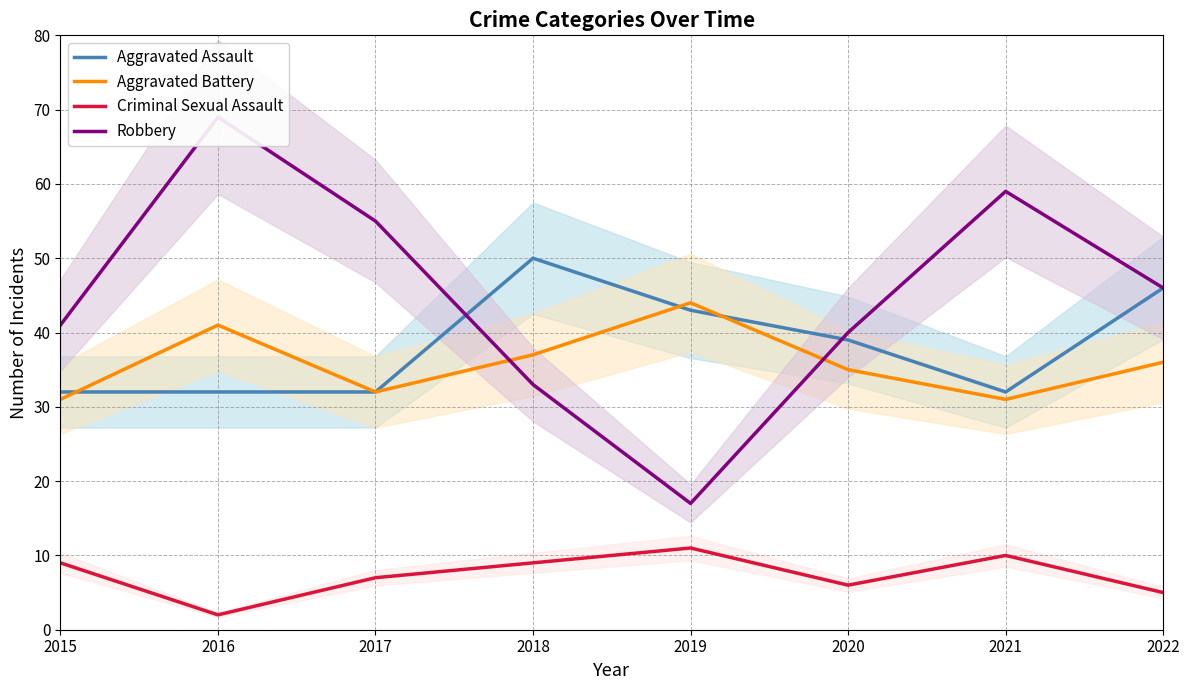

What is the greatest value displayed?

69